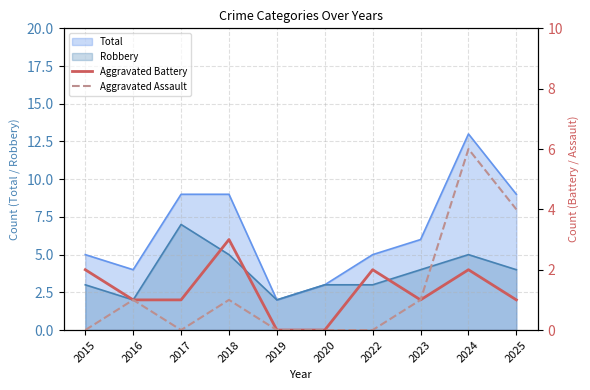

Which category has the lowest value in the Aggravated Battery series?

2019